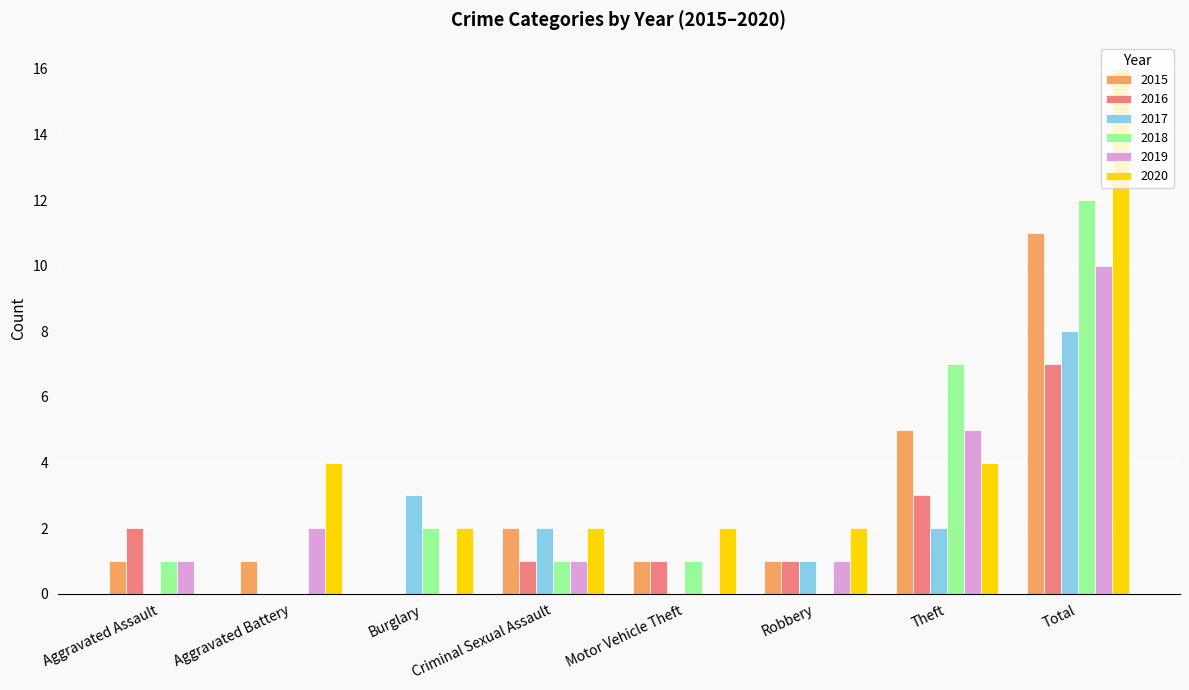

What is the sum of all 2016 values?

15